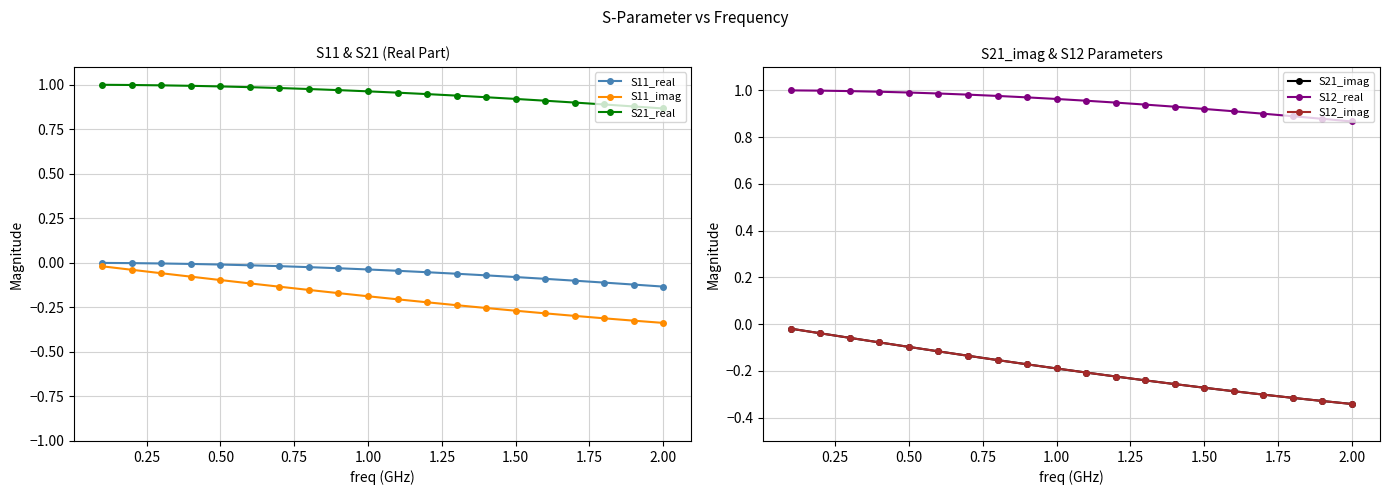

True or false: S21_real and S11_imag cross at least once.

False